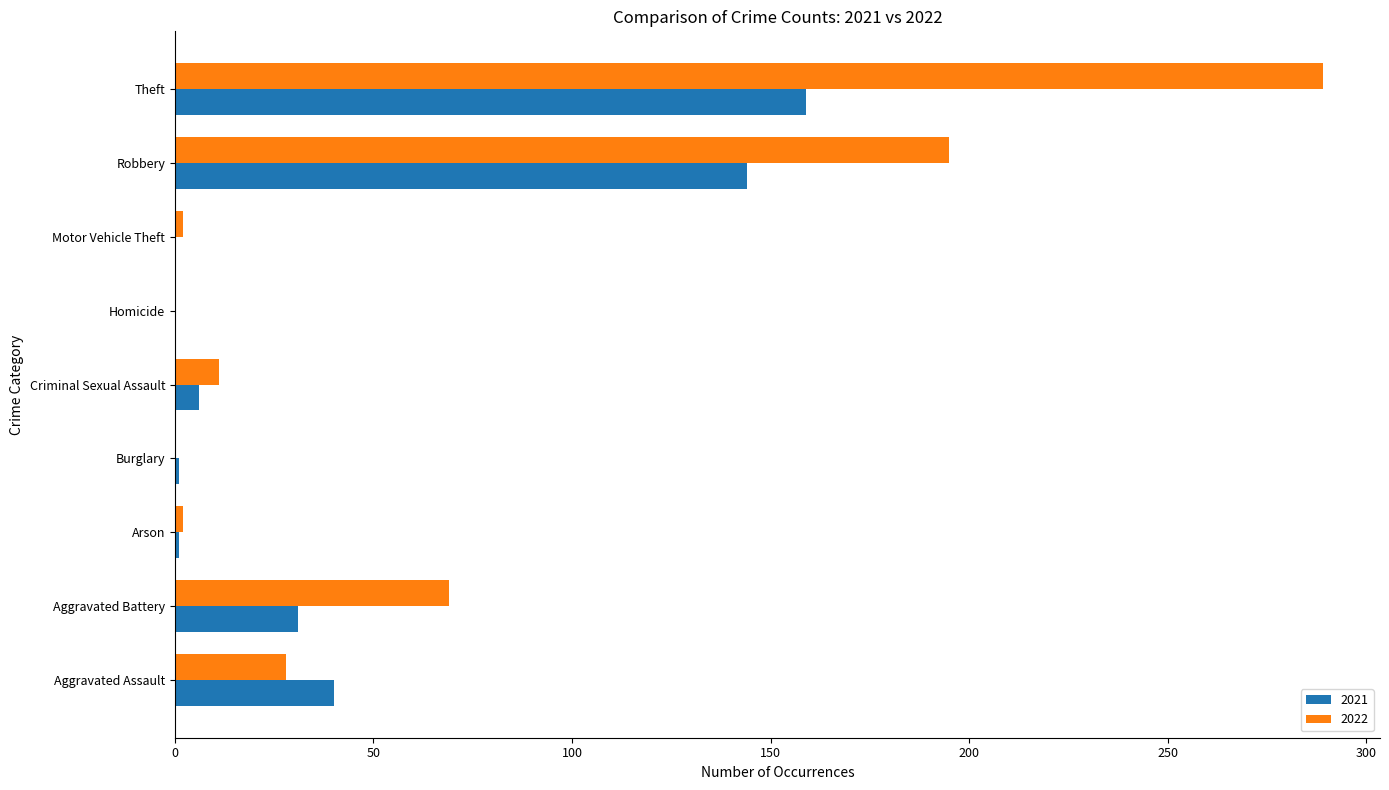

Between Aggravated Assault and Theft, which series saw the biggest shift?

2022